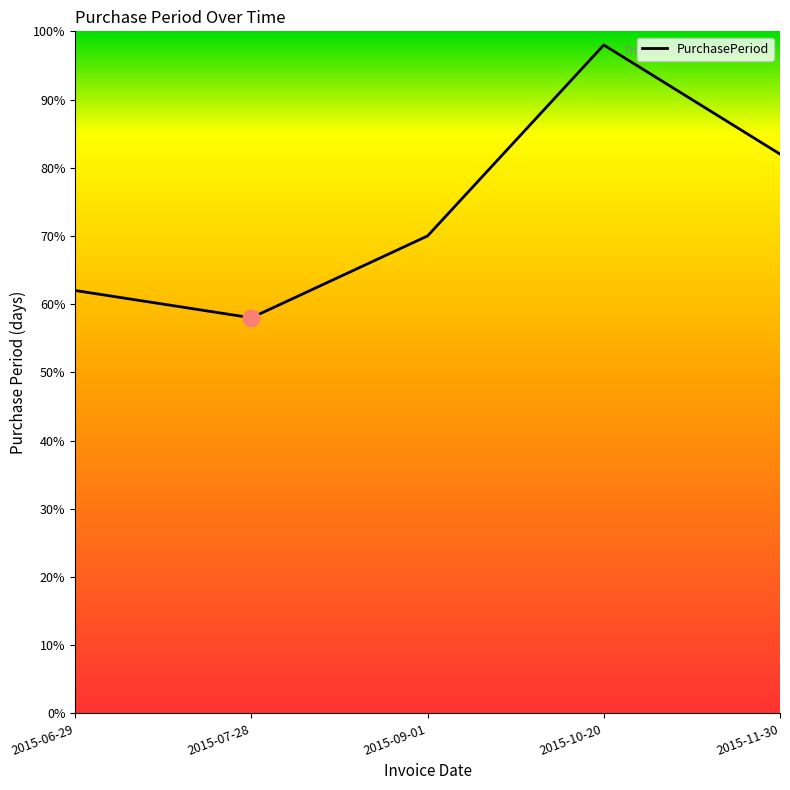

What is the ratio of the value at 2015-11-30 to the value at 2015-10-20?

0.8